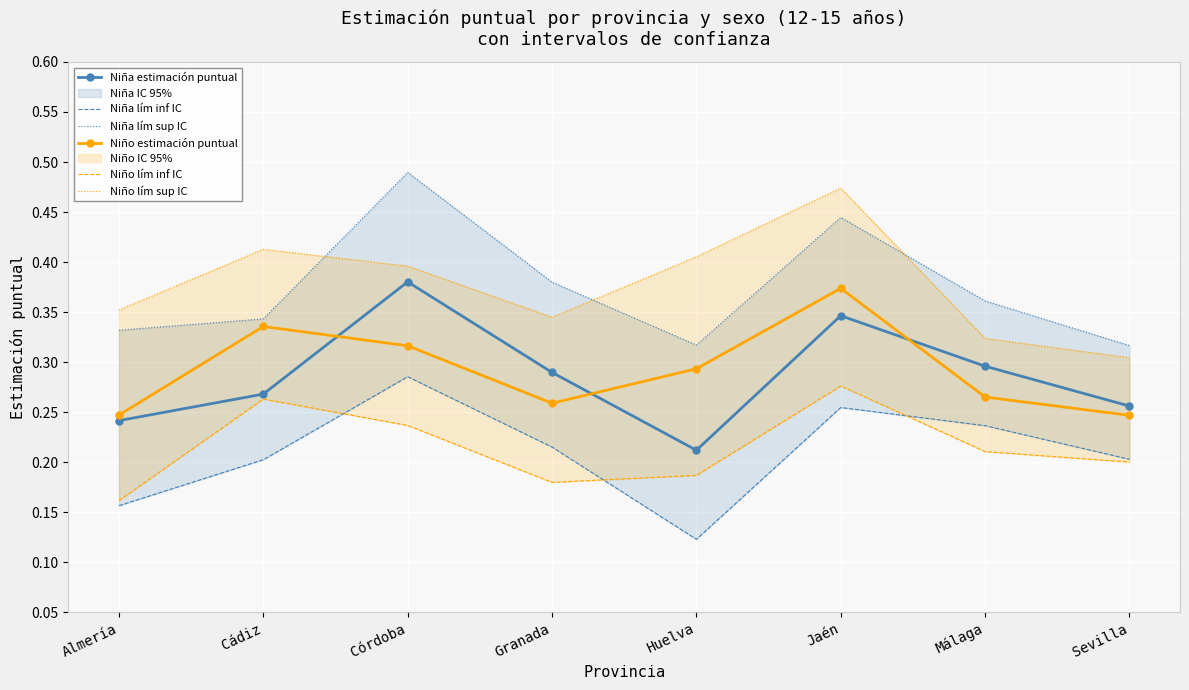

Count the Niña estimación puntual values in the range 0 to 1.

8